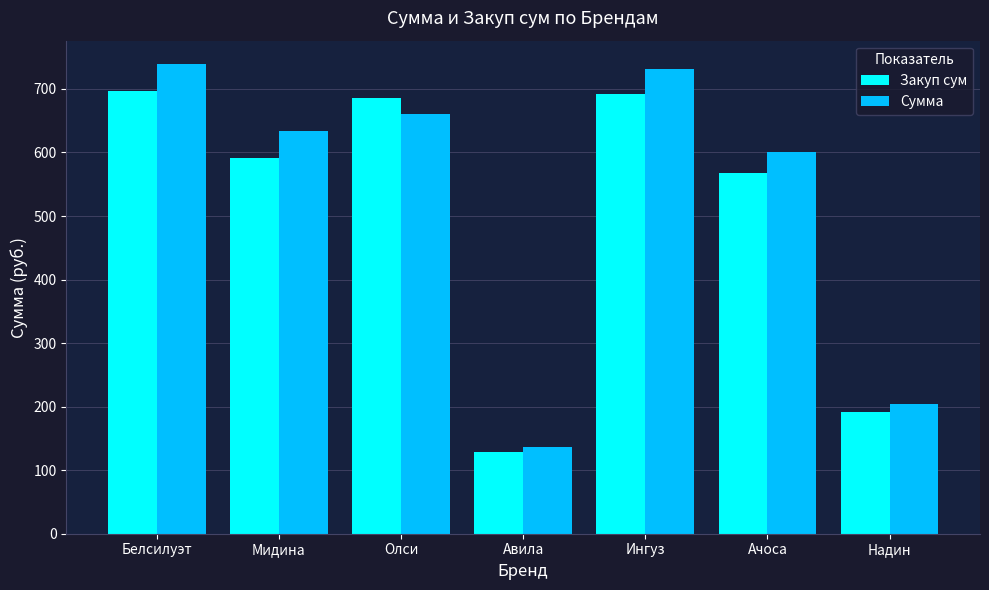

What is the minimum value for Сумма?

136